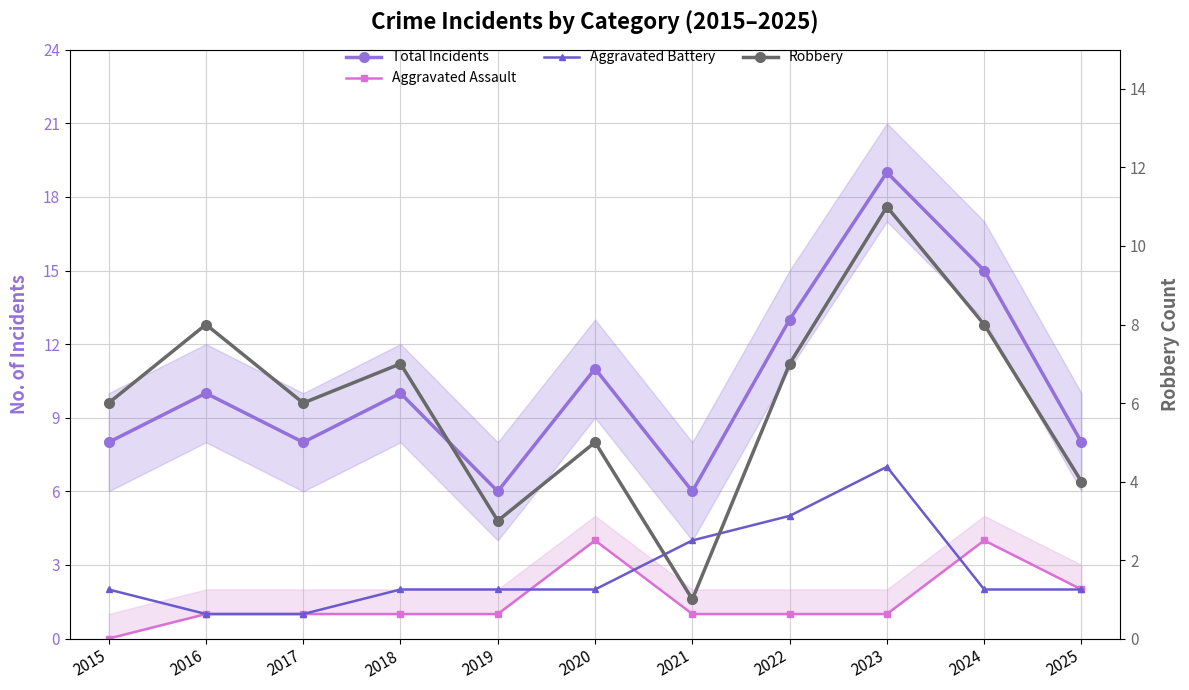

Which series has the widest spread of values?

Total Incidents